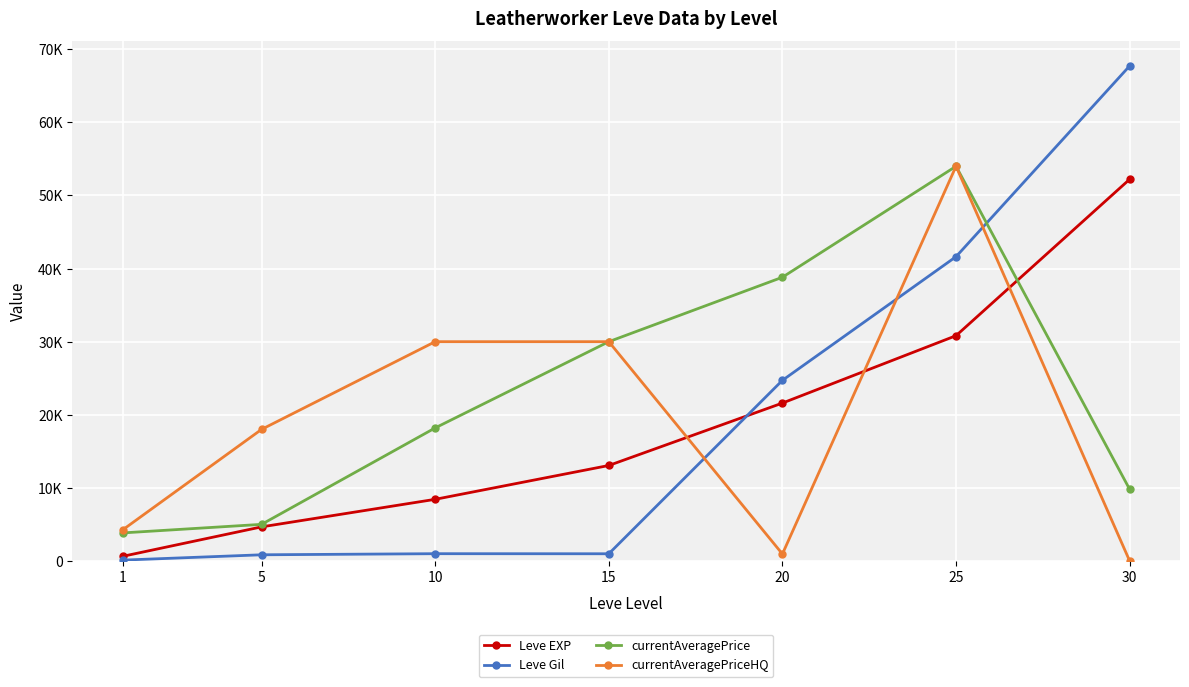

Which series ends up on top after the final intersection of currentAveragePrice and Leve Gil?

Leve Gil